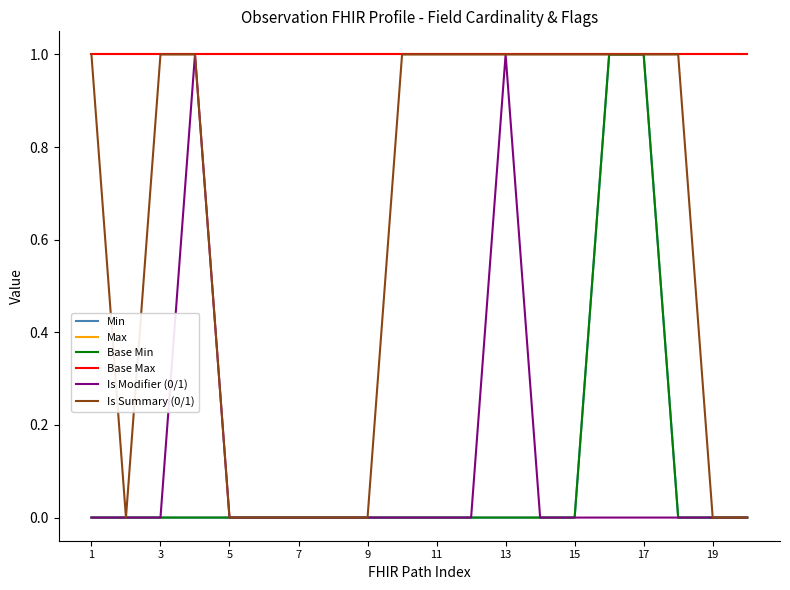

True or false: Is Modifier (0/1) and Is Summary (0/1) intersect in this chart.

False